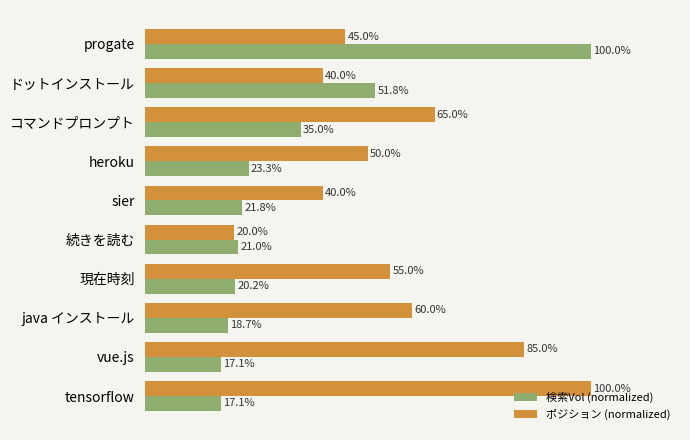

Rank the series at 現在時刻 from lowest to highest value.

検索Vol (normalized), ポジション (normalized)